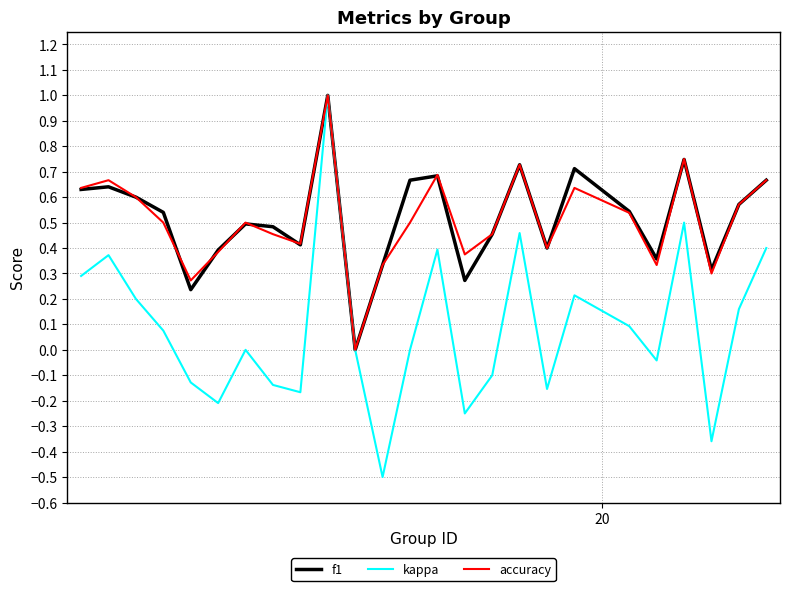

What is the smallest value displayed?

-0.5